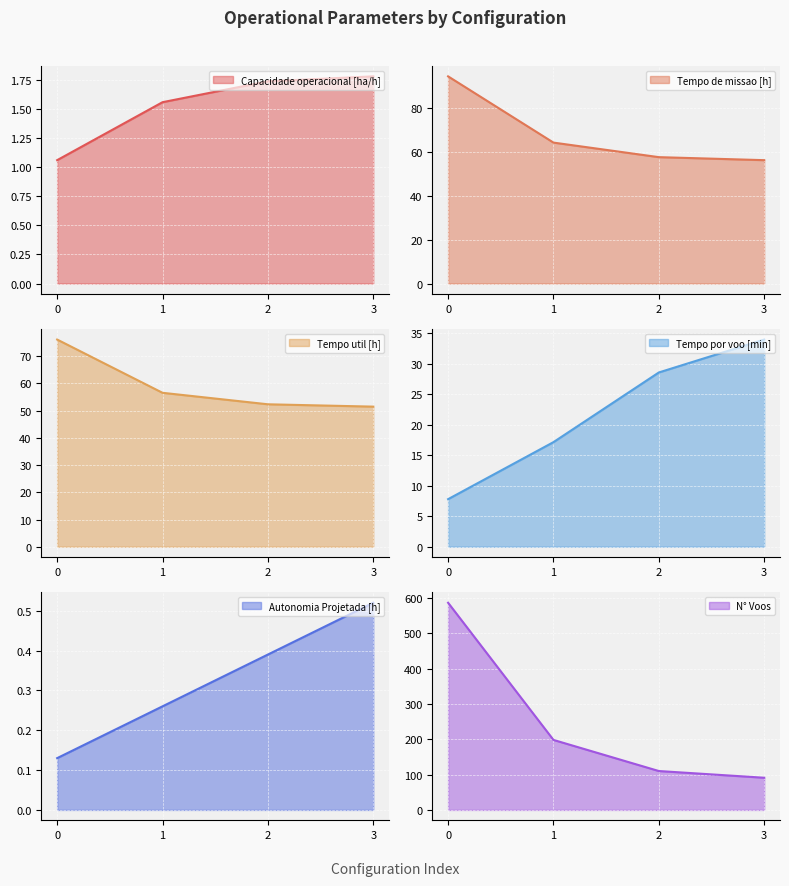

The value of N° Voos at 2 is 73.7. True or false?

False